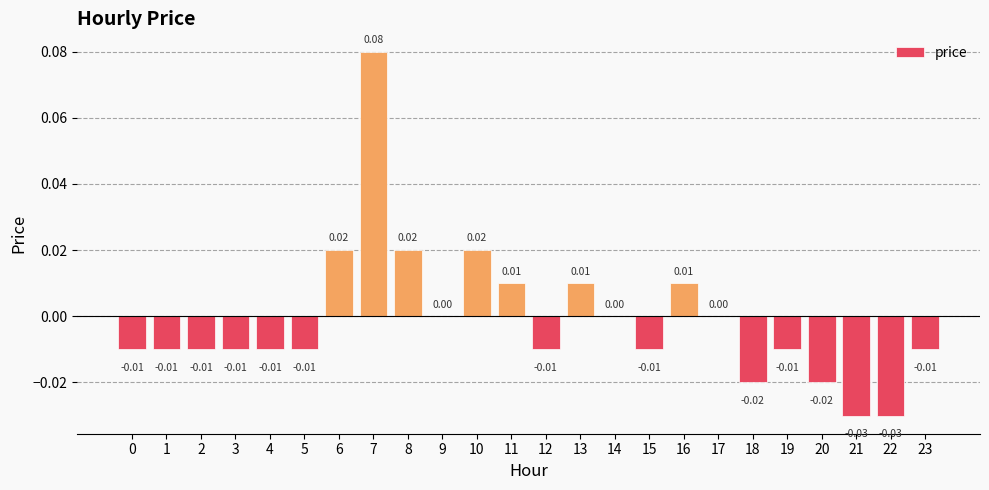

At which label does the data first exceed 0?

6